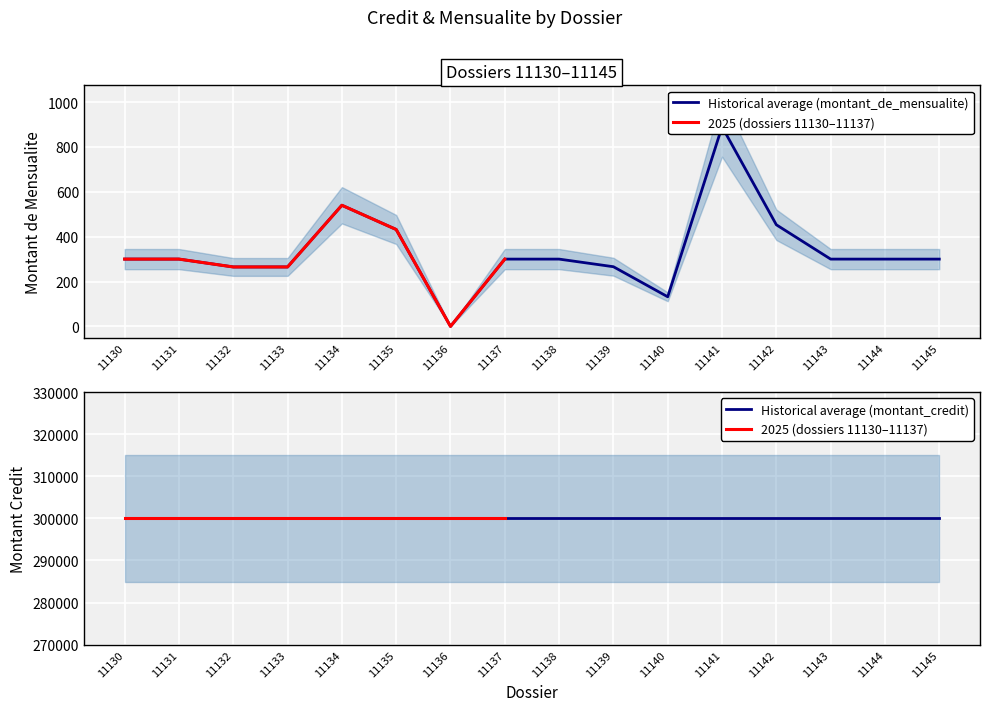

Is it true that the value at 11133 is 265?

True